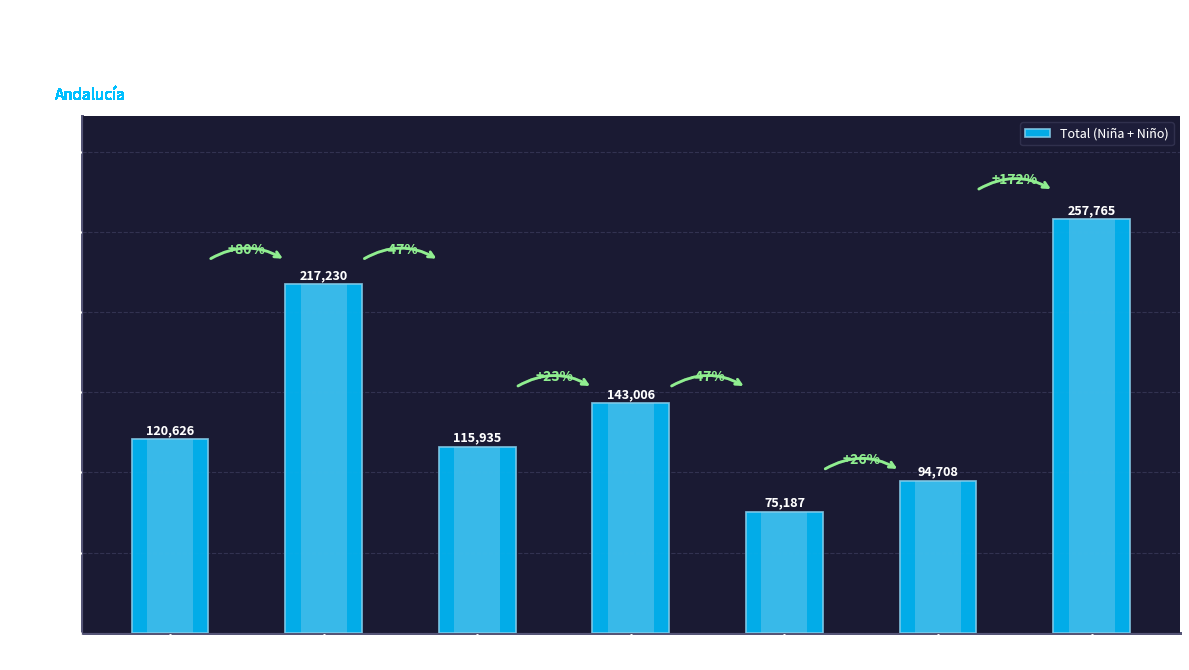

What is the ratio of the value at Córdoba to the value at Granada?

0.8